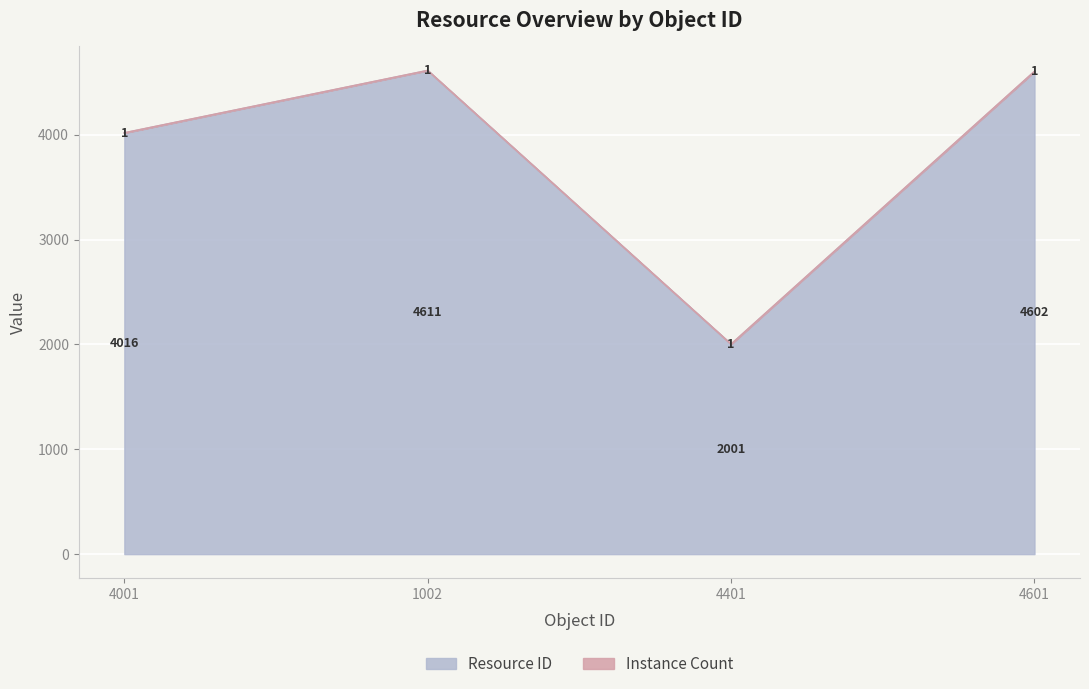

At which category does the chart reach its peak across all series?

1002